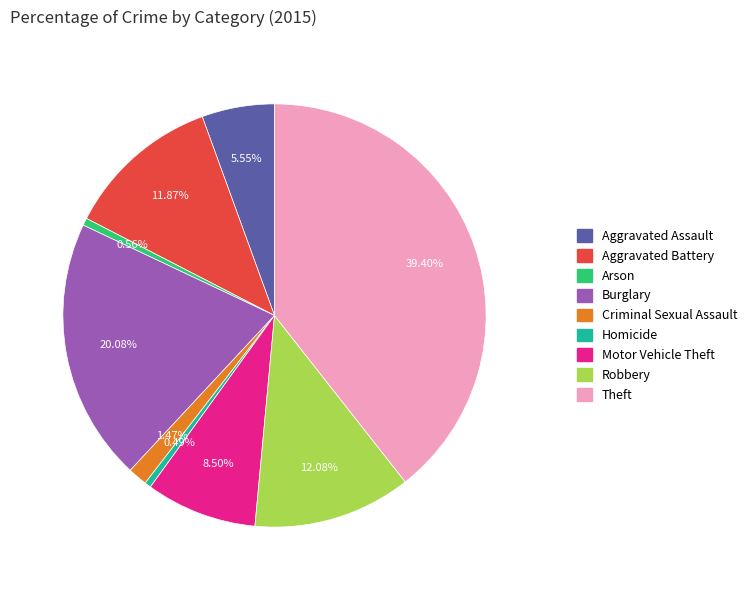

To the nearest percent, what percentage of the pie is Arson?

1%